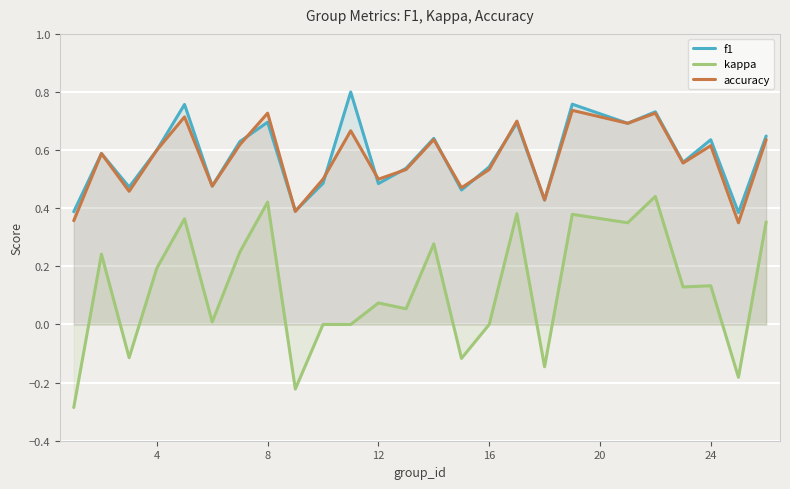

How many lines are shown in the chart?

3